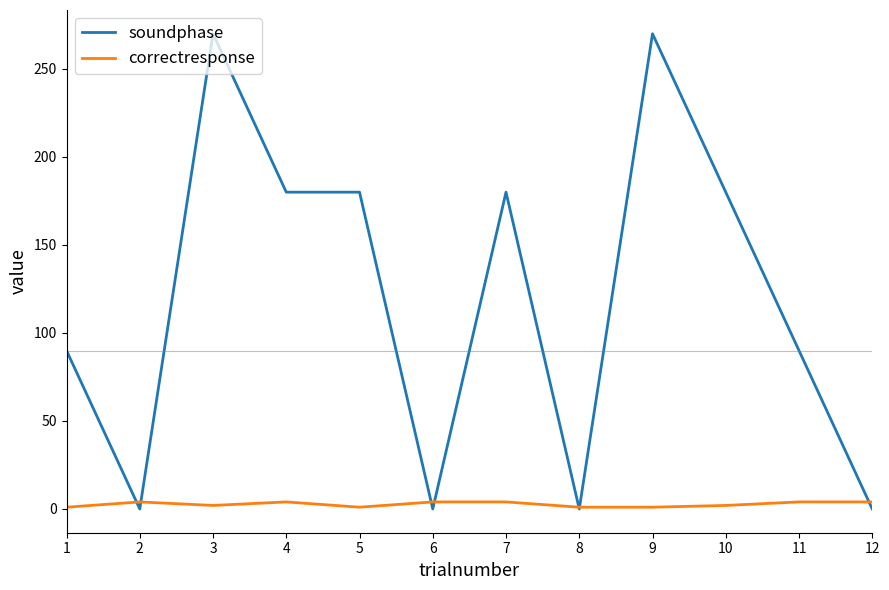

Which series has the largest total across all categories?

soundphase